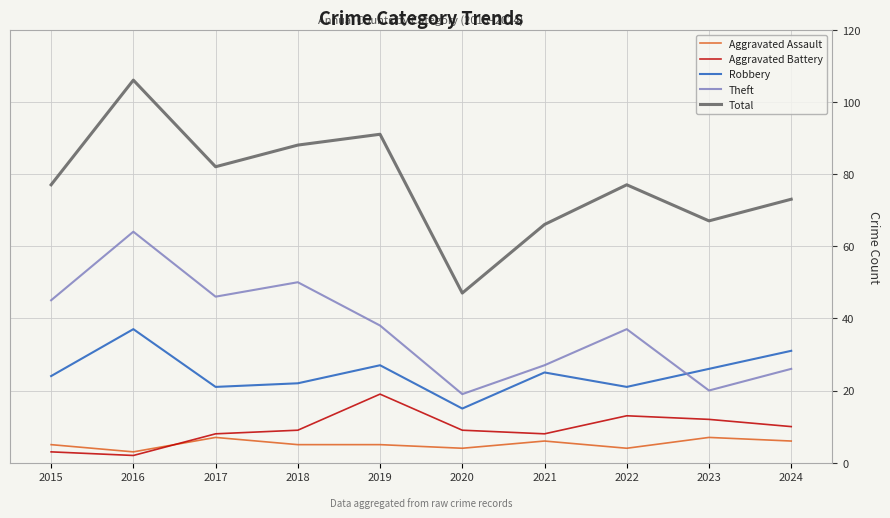

True or false: Total has a value of 77 at 2022.

True